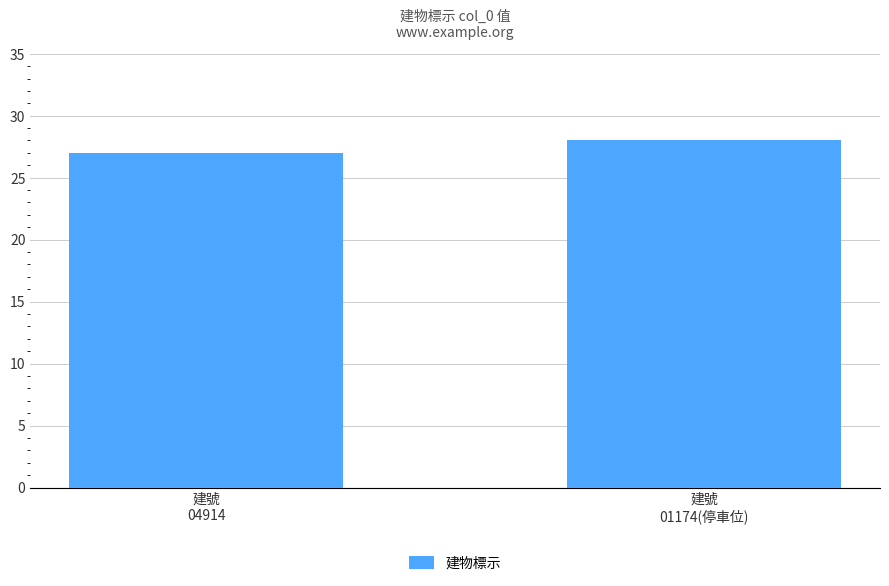

What is the change in value from 建號
04914 to 建號
01174(停車位)?

+1